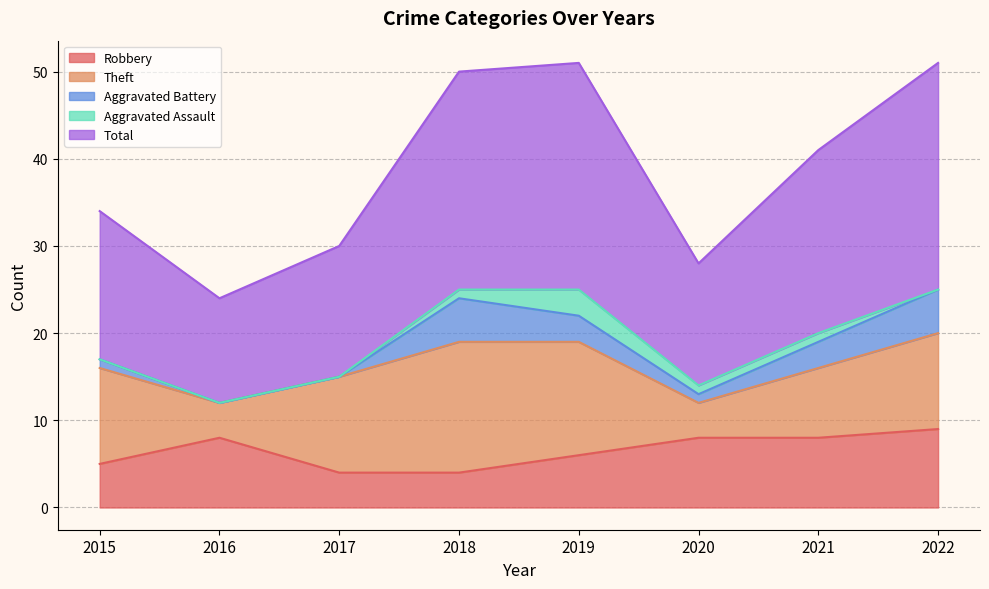

At which category does Total reach its first local valley?

2016